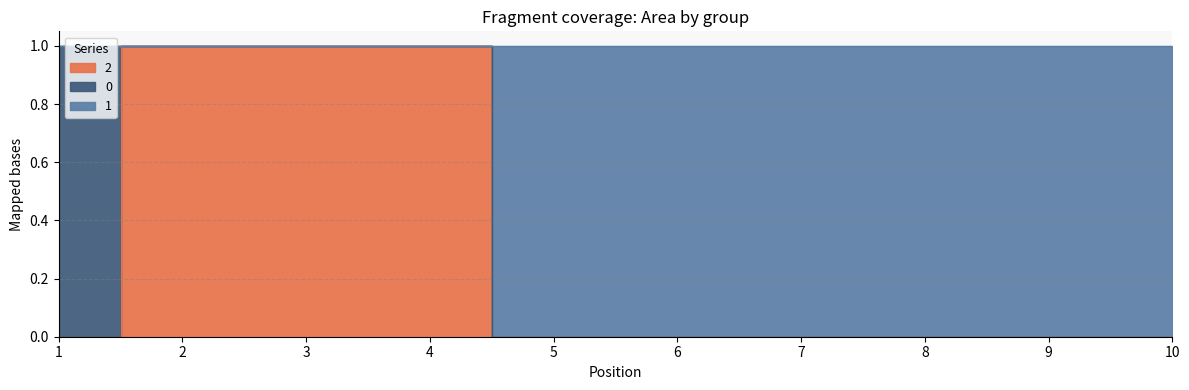

At which label does 2 reach its peak?

2